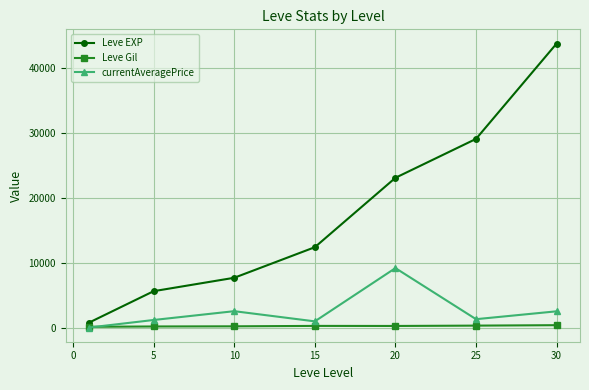

True or false: currentAveragePrice and Leve EXP intersect in this chart.

False